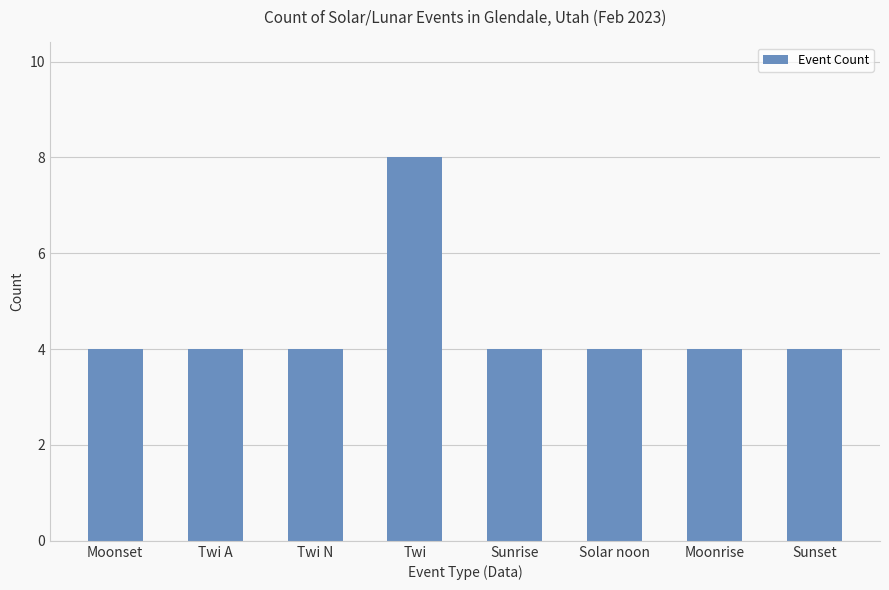

Approximately how many times larger is the value at Twi compared to Moonrise?

2.0